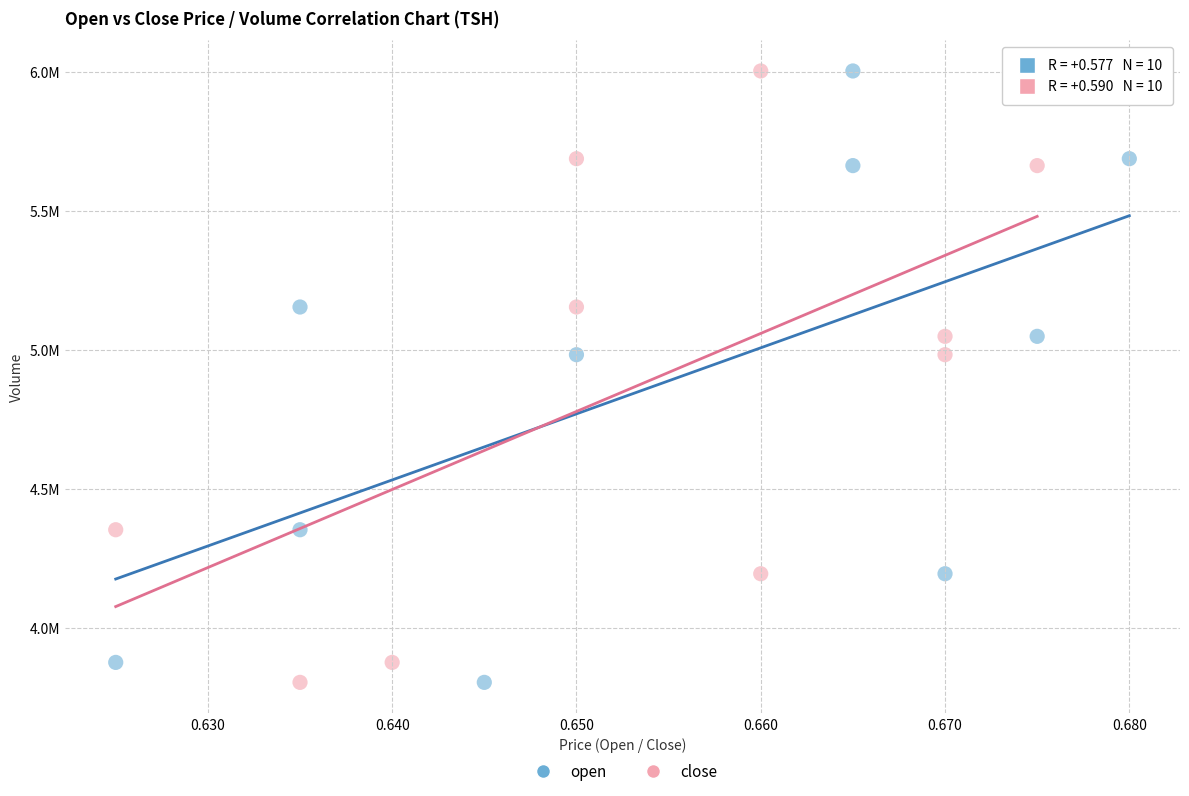

What are all the series names shown in the legend?

open, close